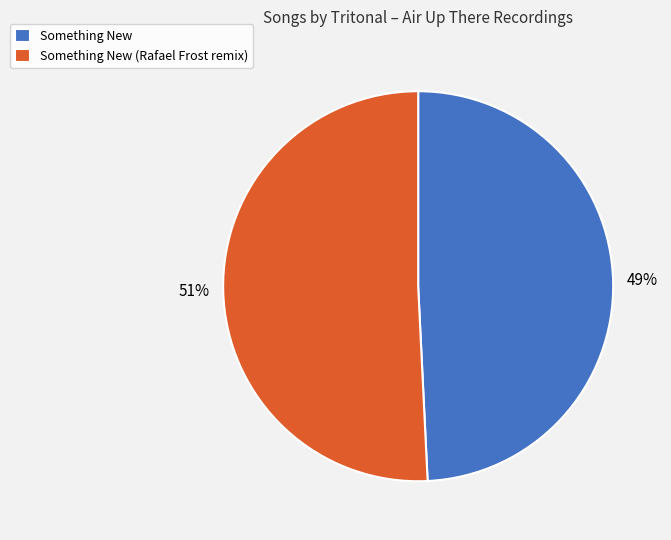

How many segments does this pie chart have?

2